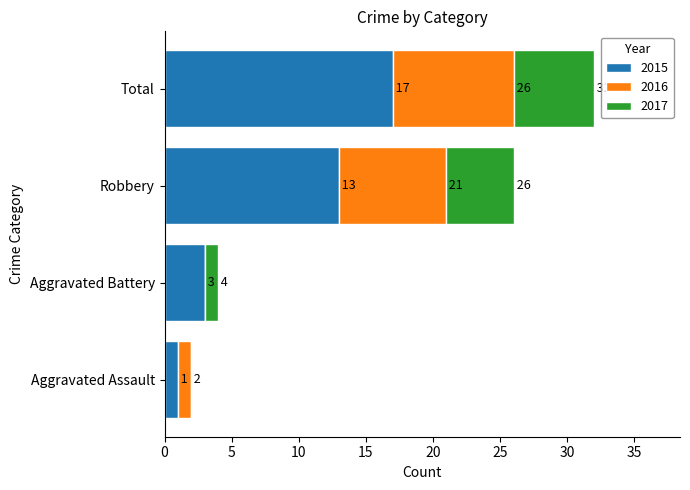

What are all the series names shown in the legend?

2015, 2016, 2017